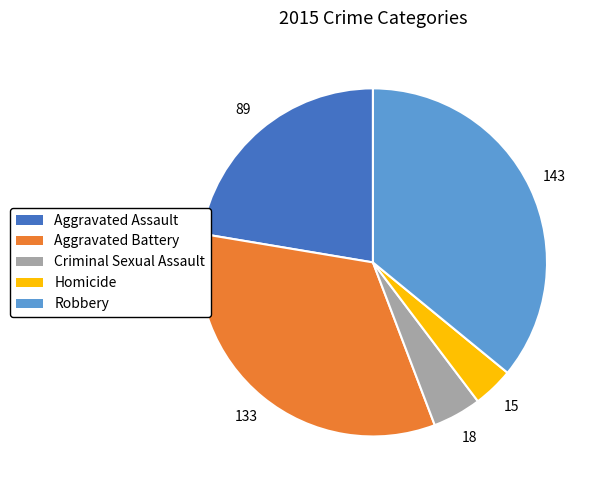

Is it true that Robbery is 24% of the pie?

False